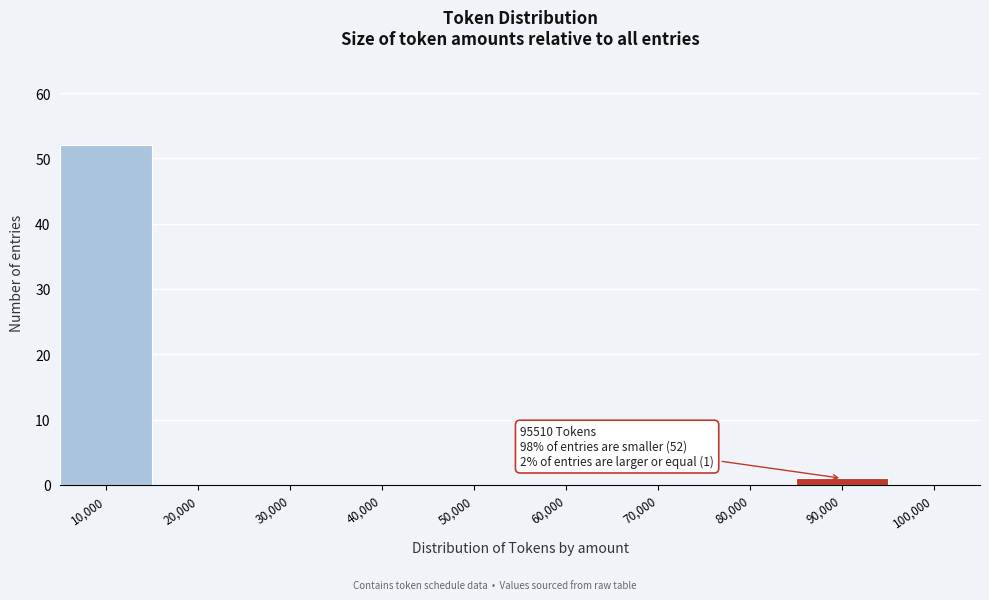

Reading left to right, transcribe all the data shown in this chart.

10,000=52	20,000=0	30,000=0	40,000=0	50,000=0	60,000=0	70,000=0	80,000=0	90,000=1	100,000=0